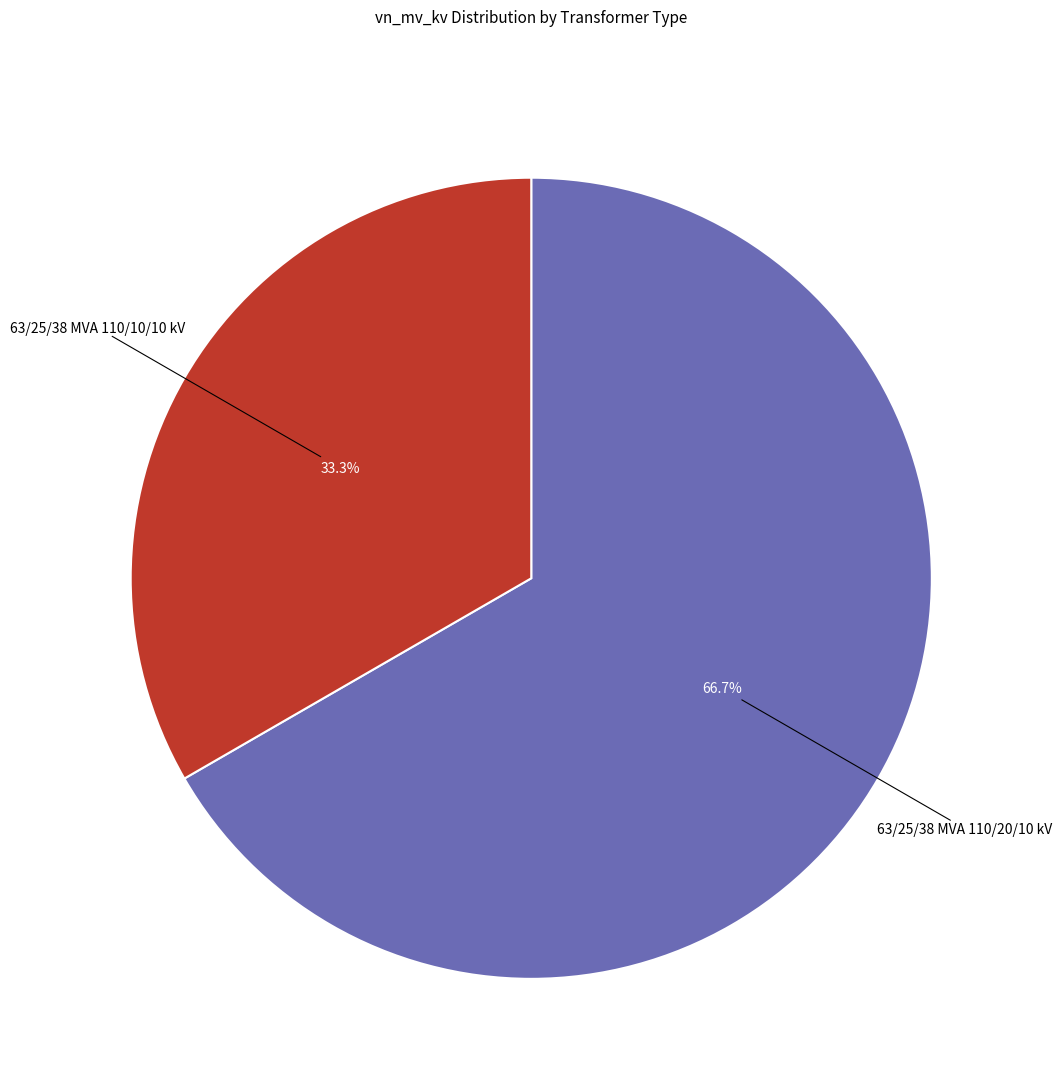

Count the number of slices in the pie.

2